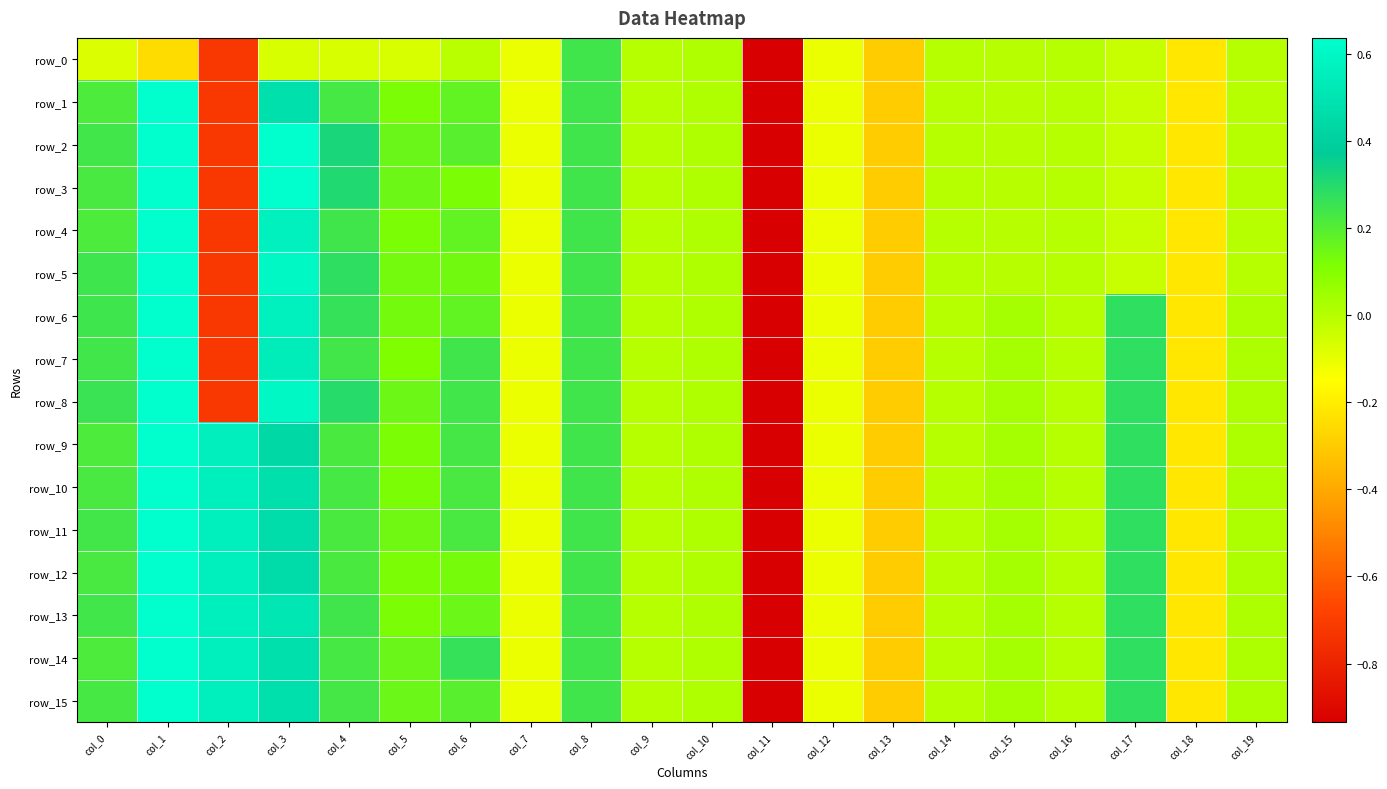

What is the sum of all row_6 values?

-3.6